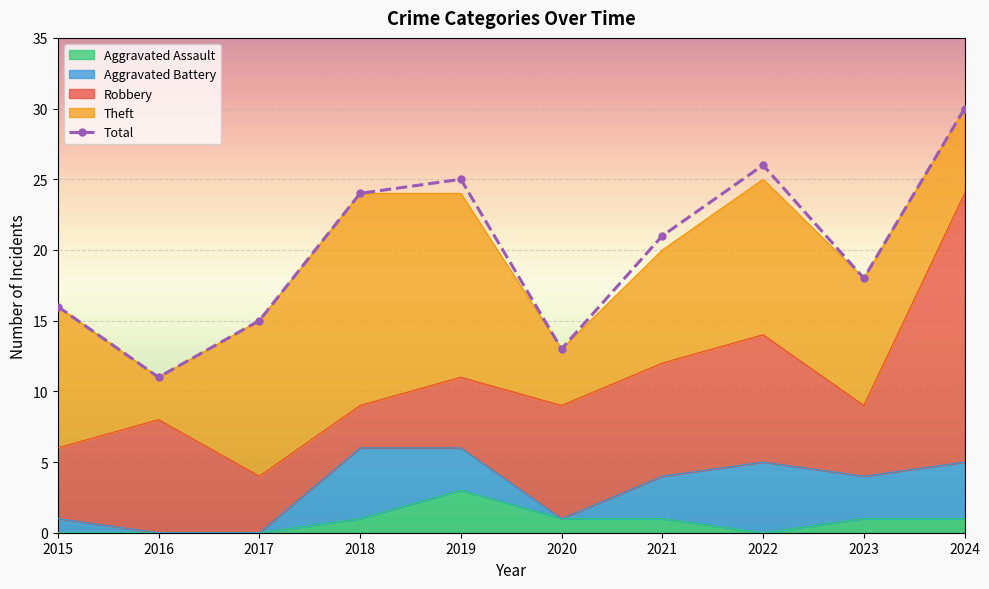

At which category does Theft reach its first local peak?

2018